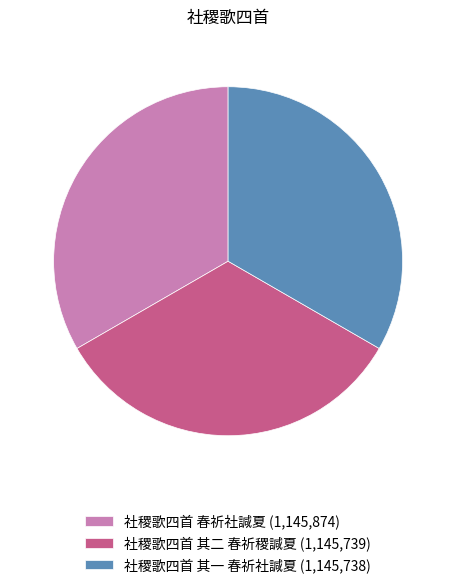

Combined, do 社稷歌四首 其一 春祈社諴夏 (1,145,738) and 社稷歌四首 春祈社諴夏 (1,145,874) account for over 50%?

Yes